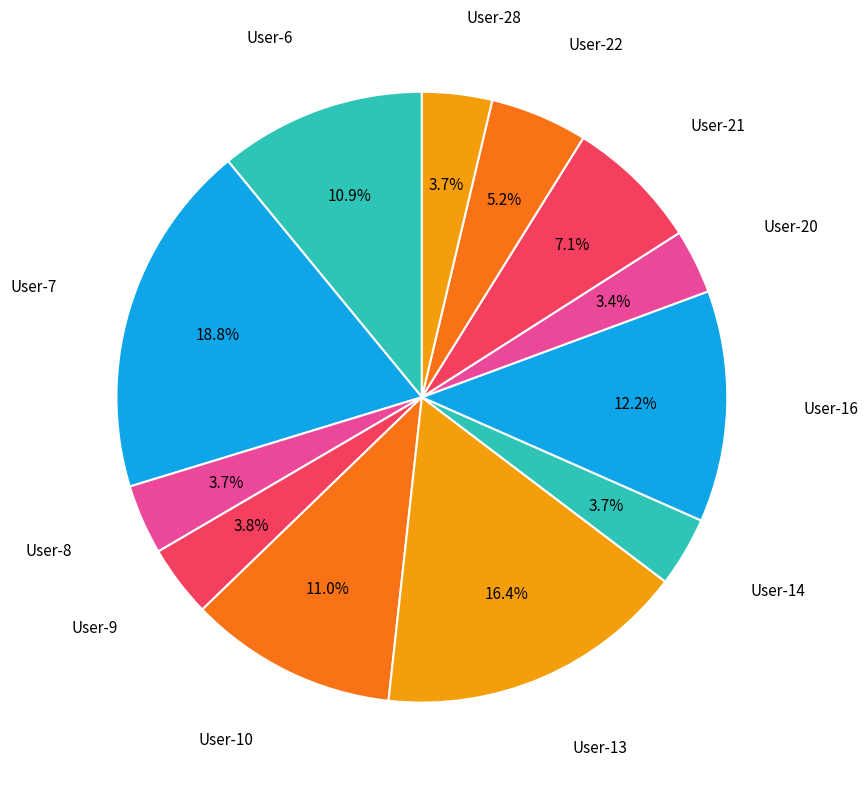

Count the number of slices in the pie.

12